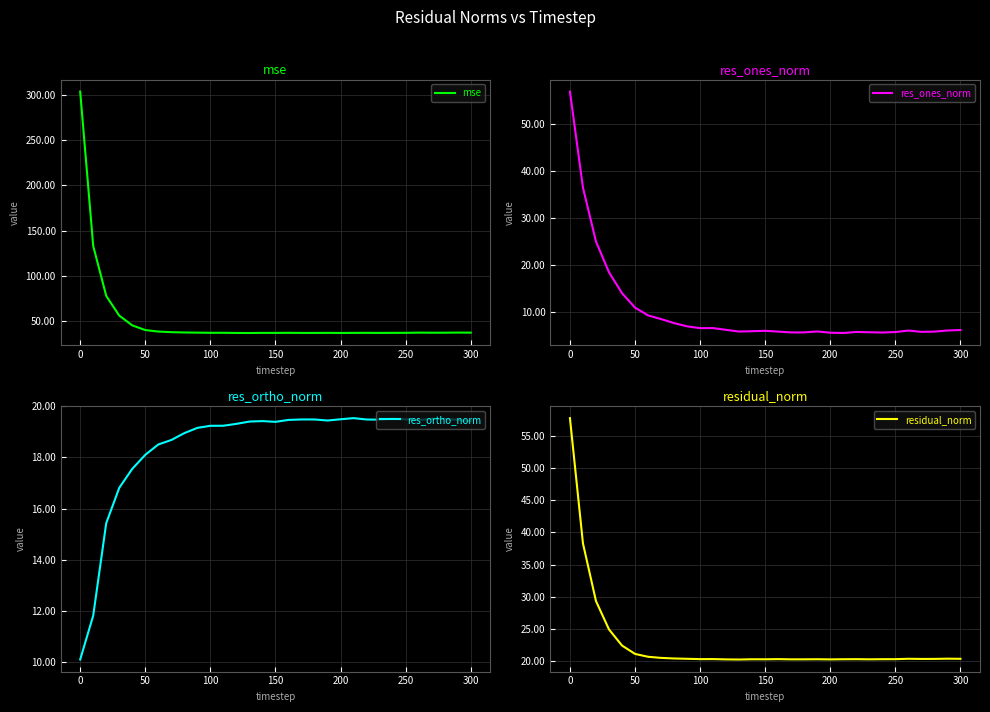

Reading right to left, extract all data points from this chart.

mse: 37.6	37.7	37.6	37.5	37.6	37.4	37.4	37.3	37.4	37.4	37.3	37.4	37.3	37.3	37.4	37.3	37.4	37.2	37.3	37.5	37.4	37.6	37.8	38.1	38.8	40.5	45.6	56.4	78.2	133.3	303.6
res_ones_norm: 6.1	6.0	5.7	5.7	6.0	5.6	5.5	5.6	5.7	5.4	5.5	5.8	5.6	5.6	5.7	5.9	5.8	5.7	6.1	6.5	6.5	6.9	7.5	8.4	9.2	10.8	13.9	18.4	24.9	36.4	56.9
res_ortho_norm: 19.4	19.5	19.5	19.5	19.5	19.5	19.5	19.5	19.5	19.5	19.5	19.4	19.5	19.5	19.5	19.4	19.4	19.4	19.3	19.2	19.2	19.2	18.9	18.7	18.5	18.1	17.6	16.8	15.4	11.8	10.1
residual_norm: 20.3	20.4	20.3	20.3	20.3	20.3	20.3	20.3	20.3	20.3	20.3	20.3	20.3	20.3	20.3	20.3	20.3	20.2	20.3	20.3	20.3	20.3	20.4	20.5	20.7	21.1	22.4	24.9	29.3	38.3	57.8